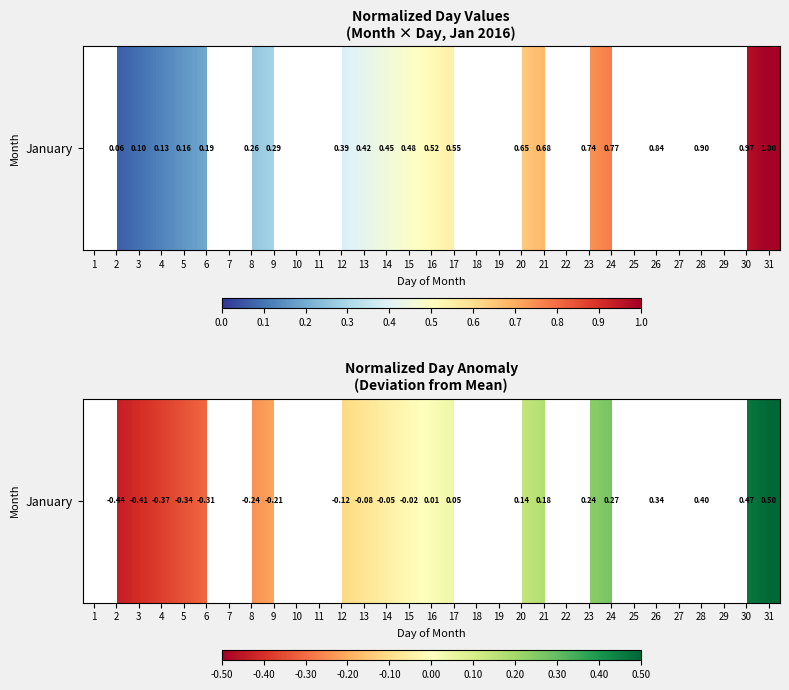

Rank the categories by value from lowest to highest.

1, 2, 3, 4, 5, 6, 7, 8, 9, 10, 11, 12, 13, 14, 15, 16, 17, 18, 19, 20, 21, 22, 23, 24, 25, 26, 27, 28, 29, 30, 31